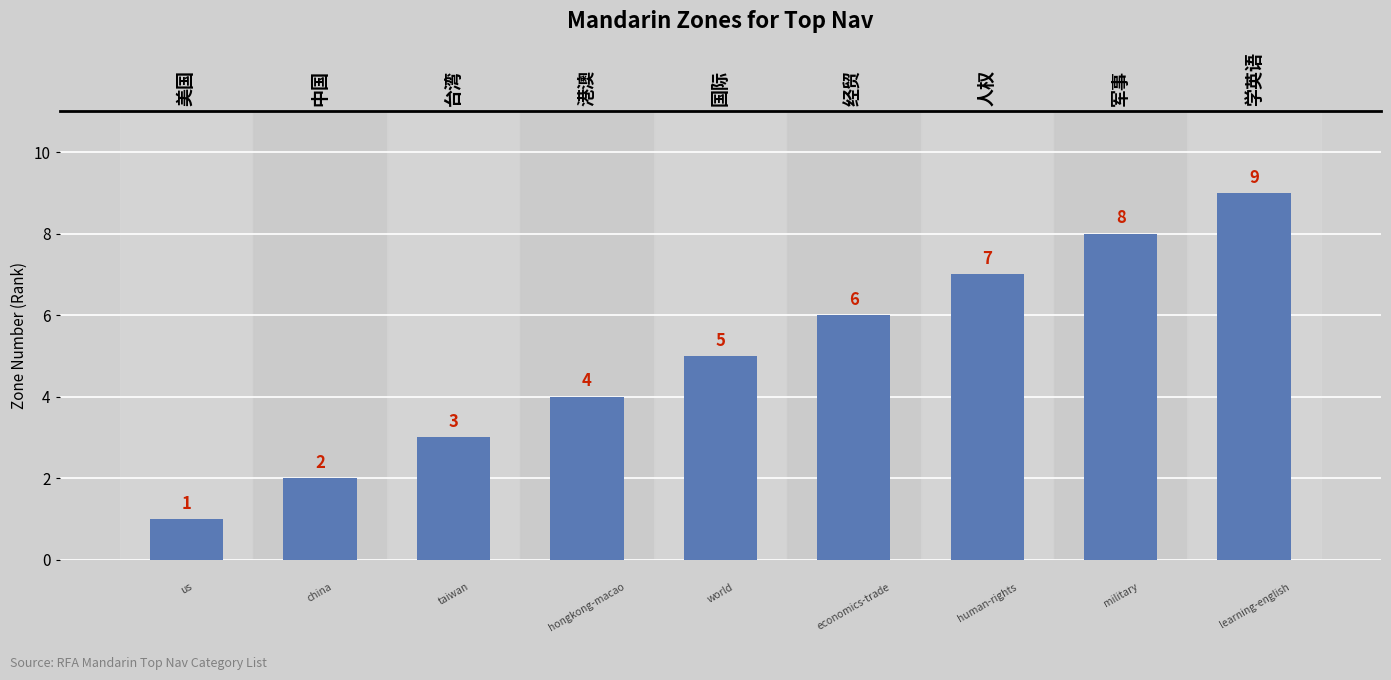

Rank the categories by value from lowest to highest.

美国, 中国, 台湾, 港澳, 国际, 经贸, 人权, 军事, 学英语